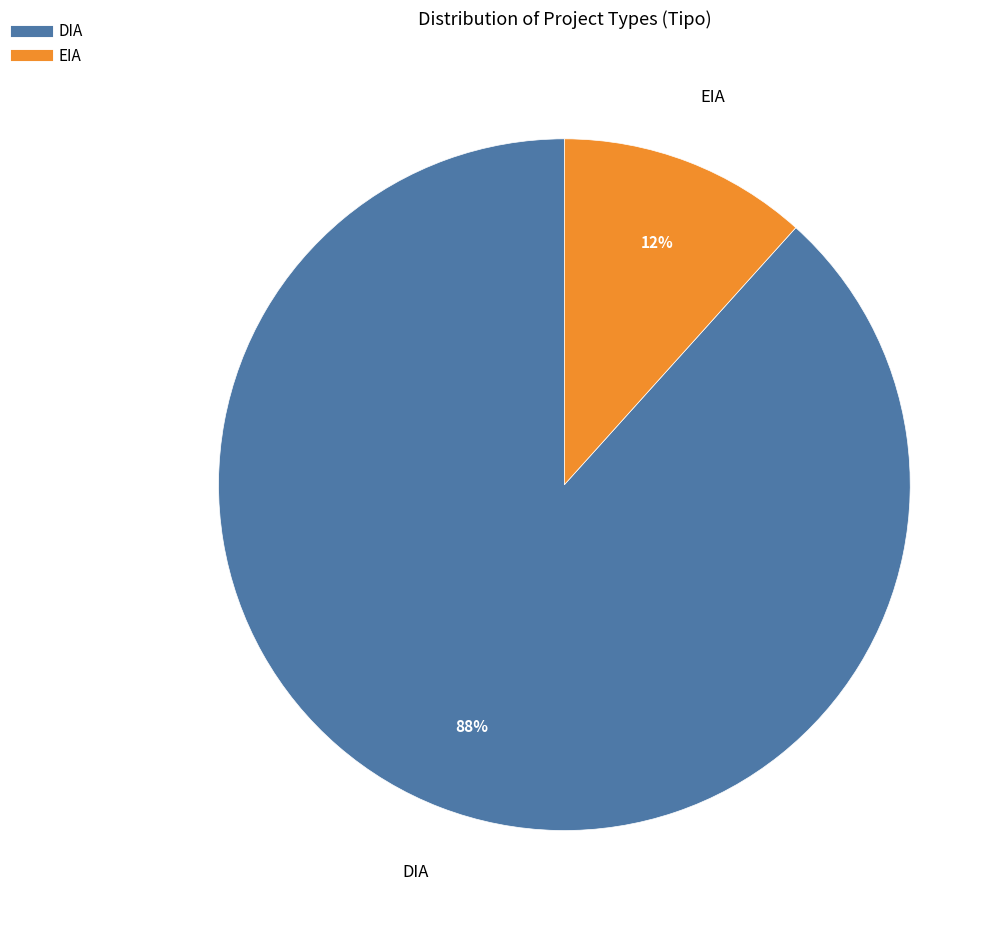

Rank the categories by value from highest to lowest.

DIA, EIA